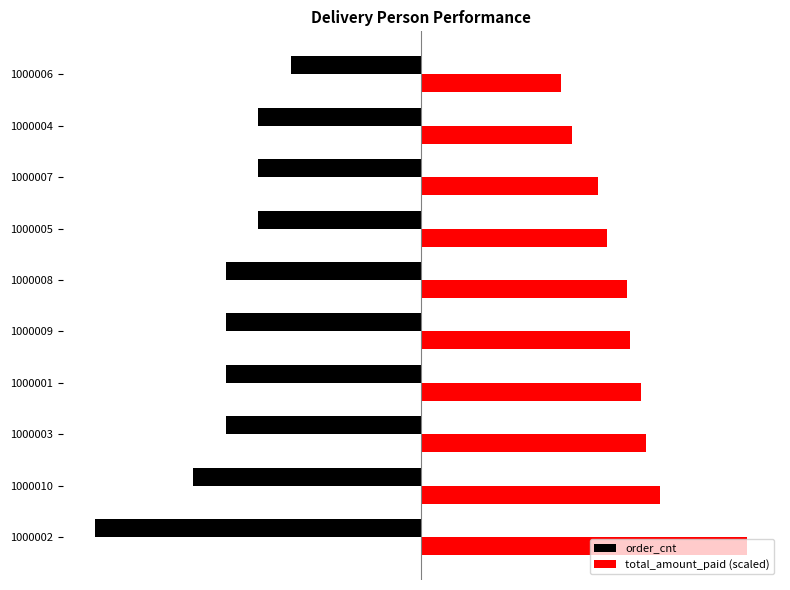

Which series has the widest spread of values?

order_cnt